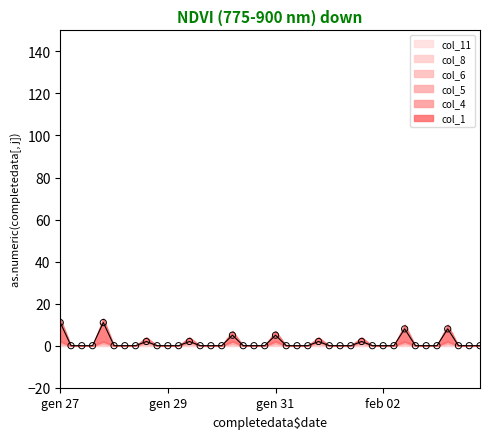

What are all the series names shown in the legend?

col_1, col_4, col_5, col_6, col_8, col_11